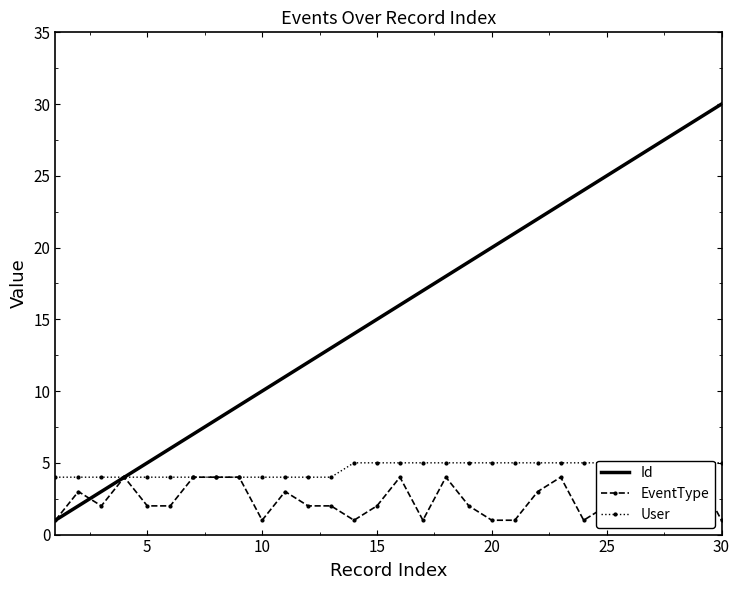

Reading left to right, transcribe all the data shown in this chart.

Id: 1	2	3	4	5	6	7	8	9	10	11	12	13	14	15	16	17	18	19	20	21	22	23	24	25	26	27	28	29	30
EventType: 1	3	2	4	2	2	4	4	4	1	3	2	2	1	2	4	1	4	2	1	1	3	4	1	2	4	1	1	4	1
User: 4	4	4	4	4	4	4	4	4	4	4	4	4	5	5	5	5	5	5	5	5	5	5	5	5	5	5	5	5	5